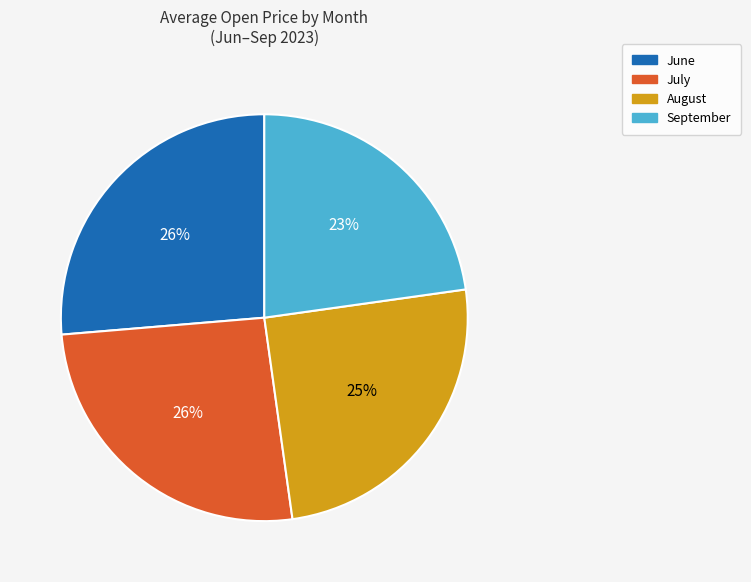

To the nearest percent, what is the average slice percentage?

25%